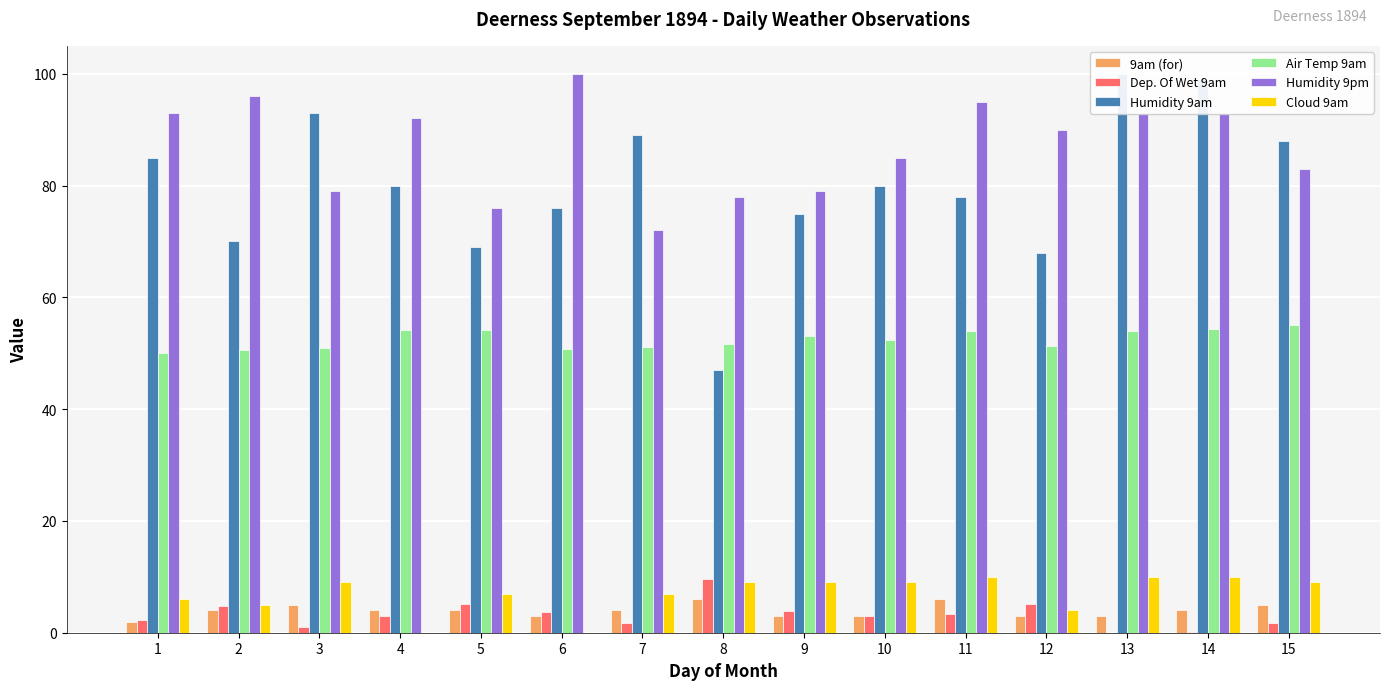

True or false: 9am (for) has a value of 4.0 at 14.

True